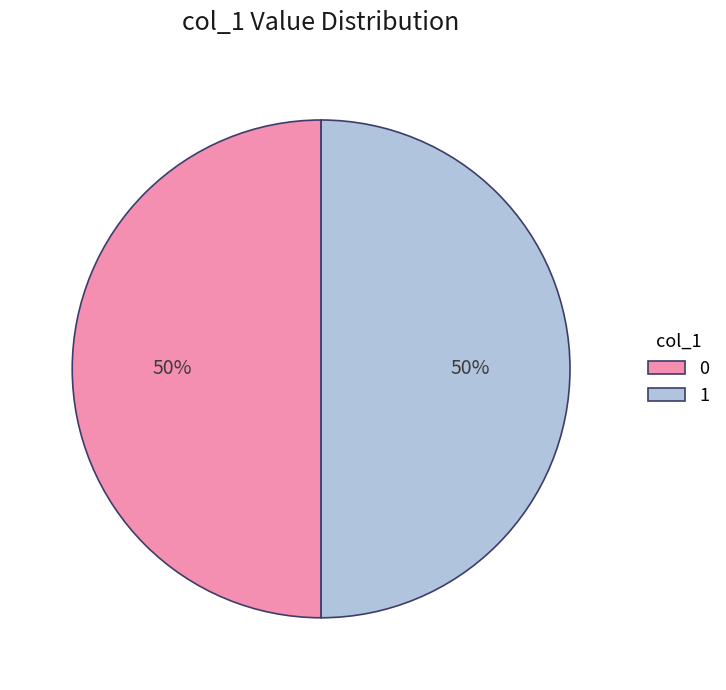

To the nearest percent, what is the combined percentage of 0 and 1?

100%